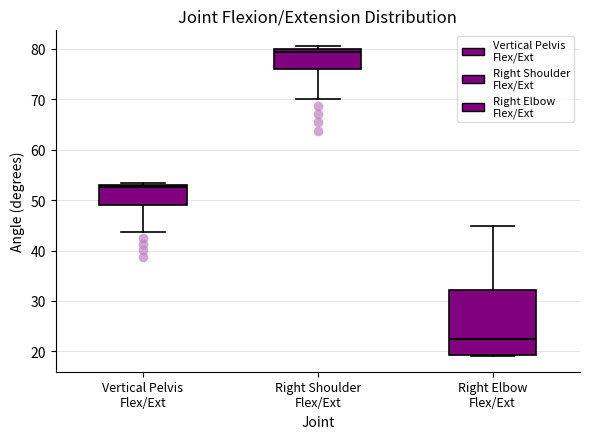

Which box is the tallest, from its lower edge to its upper edge?

Right Elbow Flex/Ext